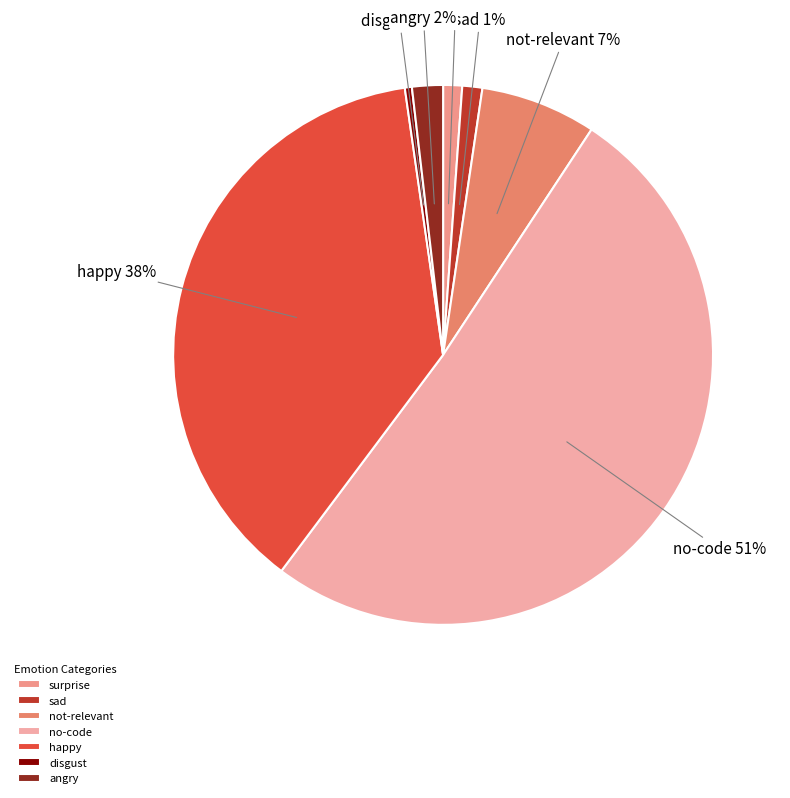

Combined, do sad and surprise account for over 50%?

No